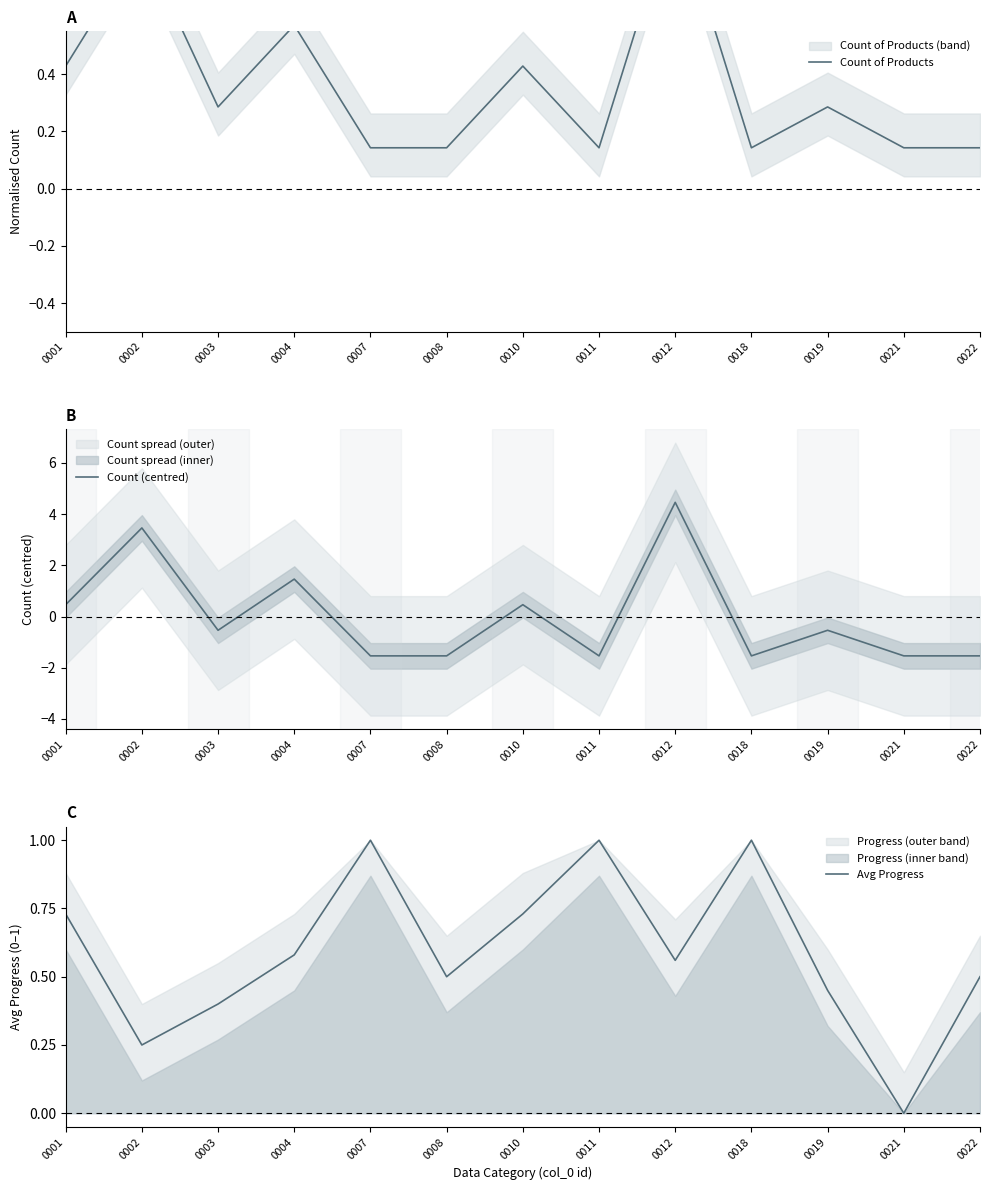

In Count (centred), how many points are lower than both neighbors (excluding endpoints)?

3